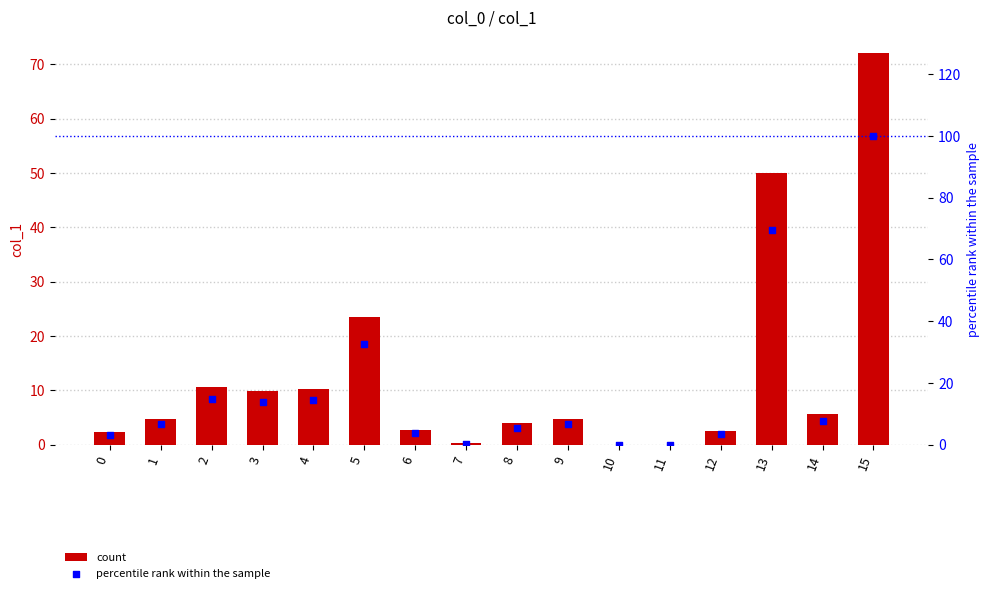

Which series reaches the minimum Y coordinate?

col_1